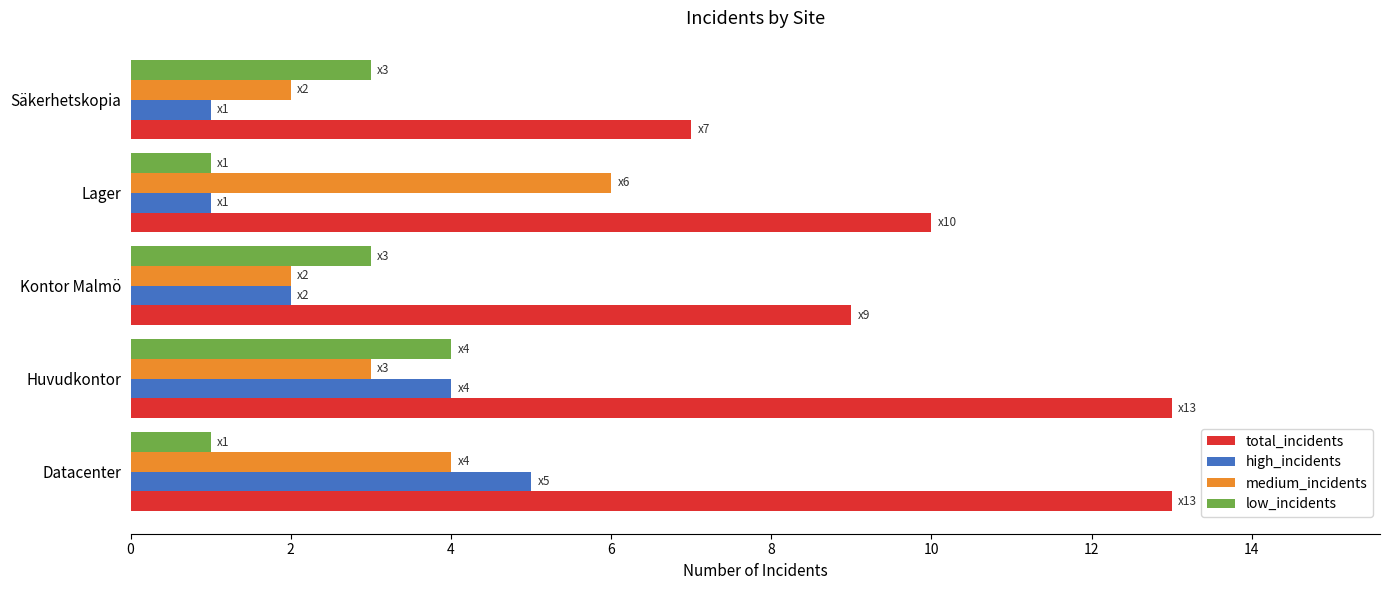

What is the difference between the second highest and minimum values in the high_incidents series?

3